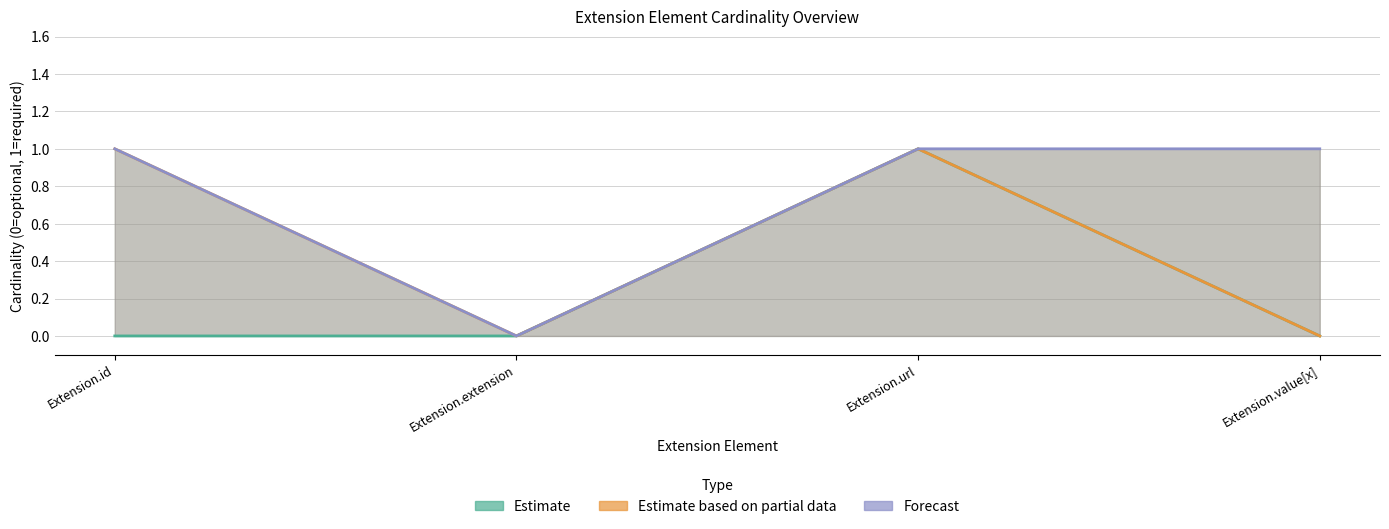

The Estimate series shows 1 at Extension.extension. True or false?

False